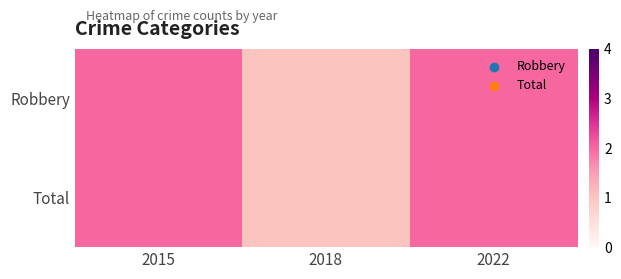

At which category does the chart reach its minimum across all series?

2018